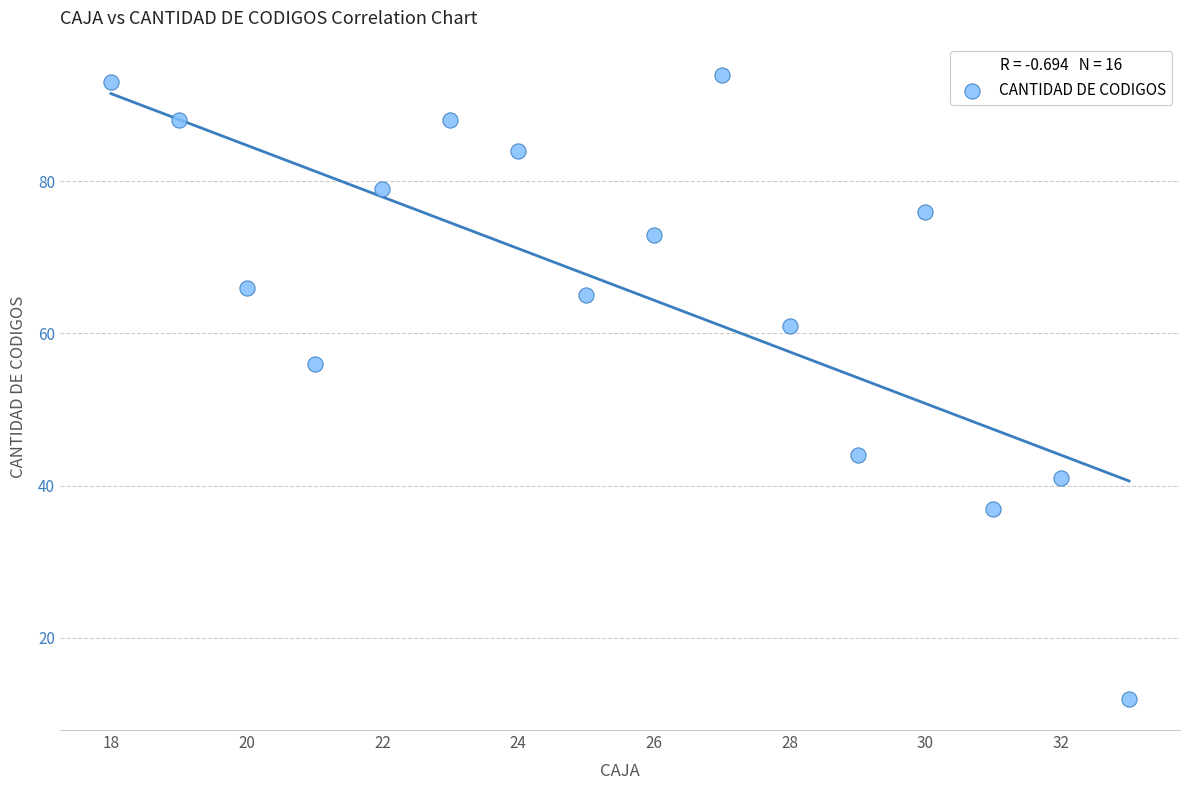

What is the range of X values (max minus min)?

15